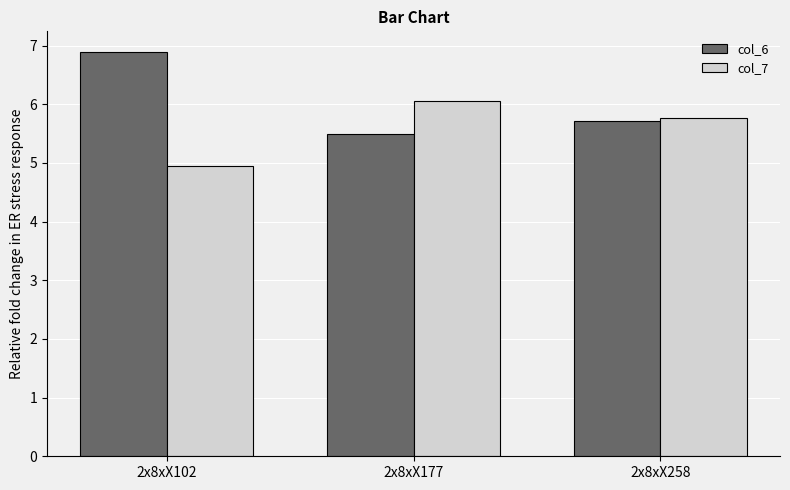

The value of col_6 at 2x8xX177 is 5.5. True or false?

True